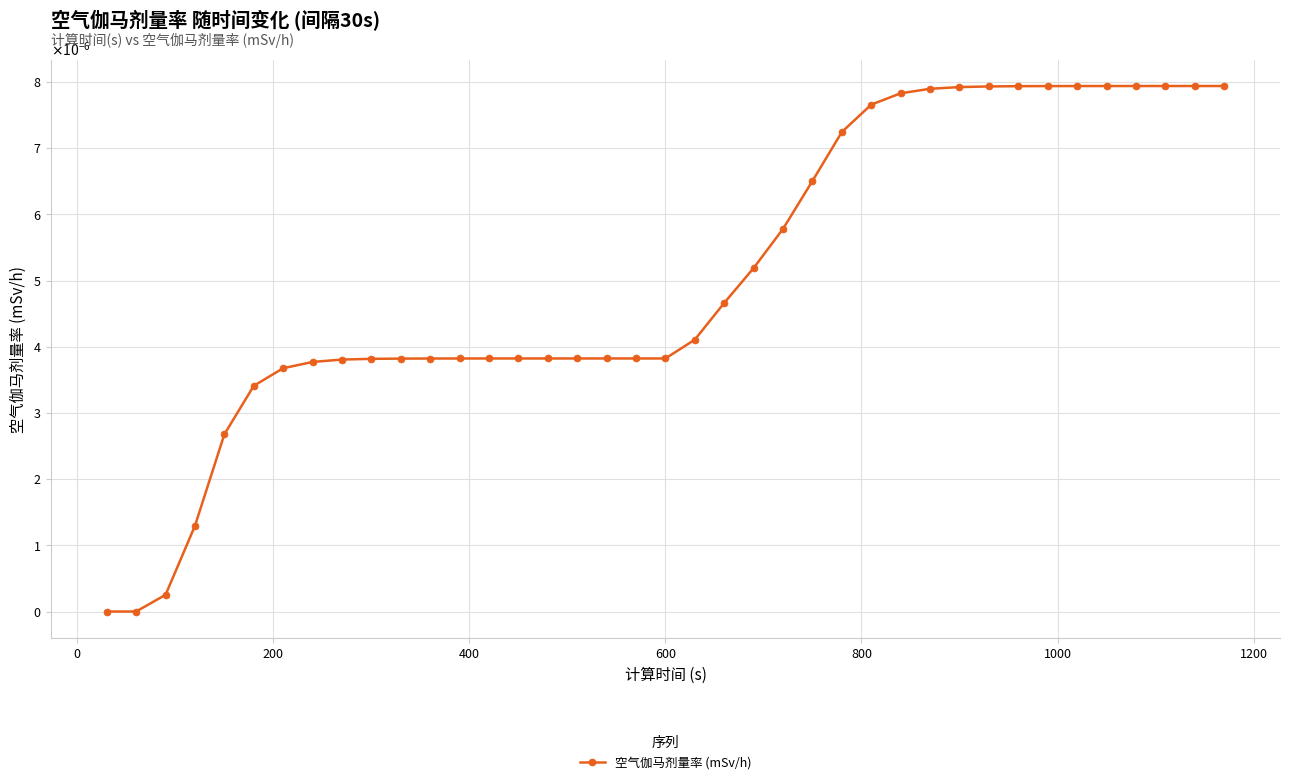

True or false: there are more than 1 points higher than both neighbors.

False